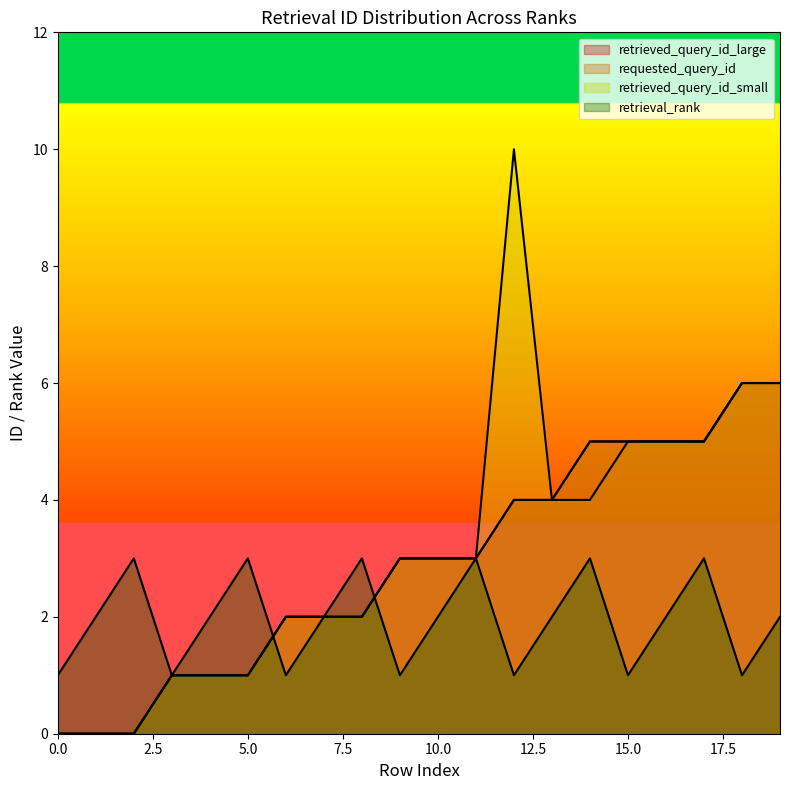

How many lines are shown in the chart?

4